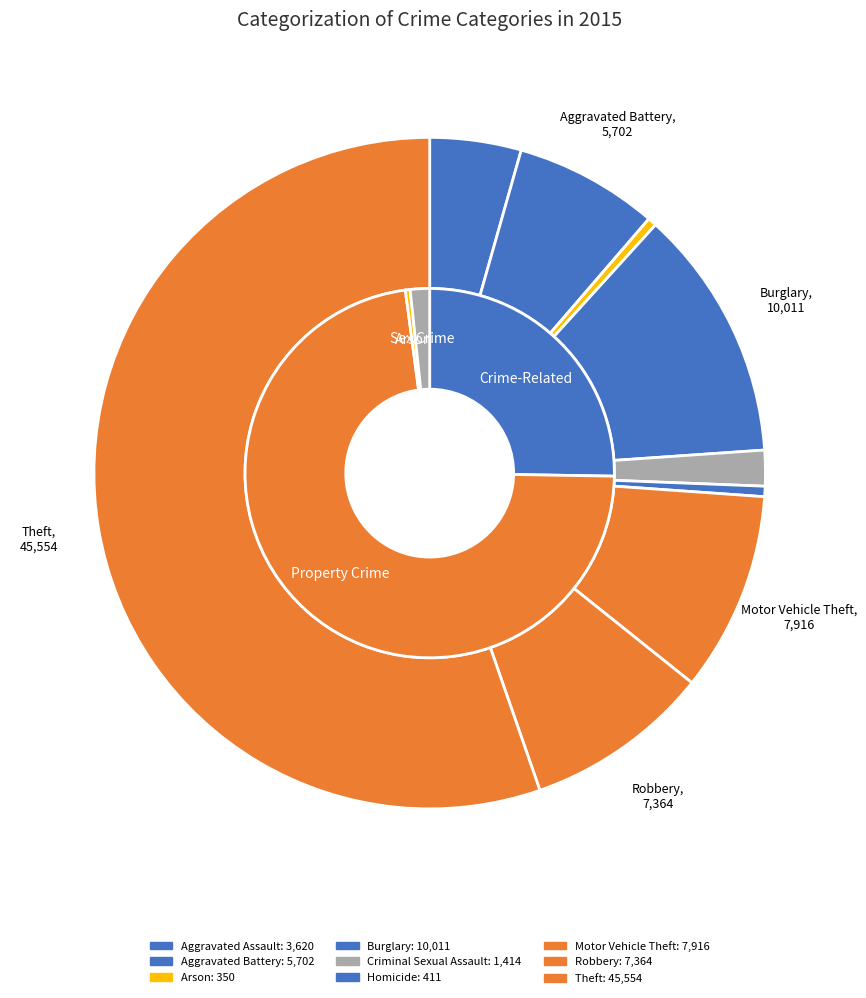

What is the smallest slice in the pie chart?

Arson